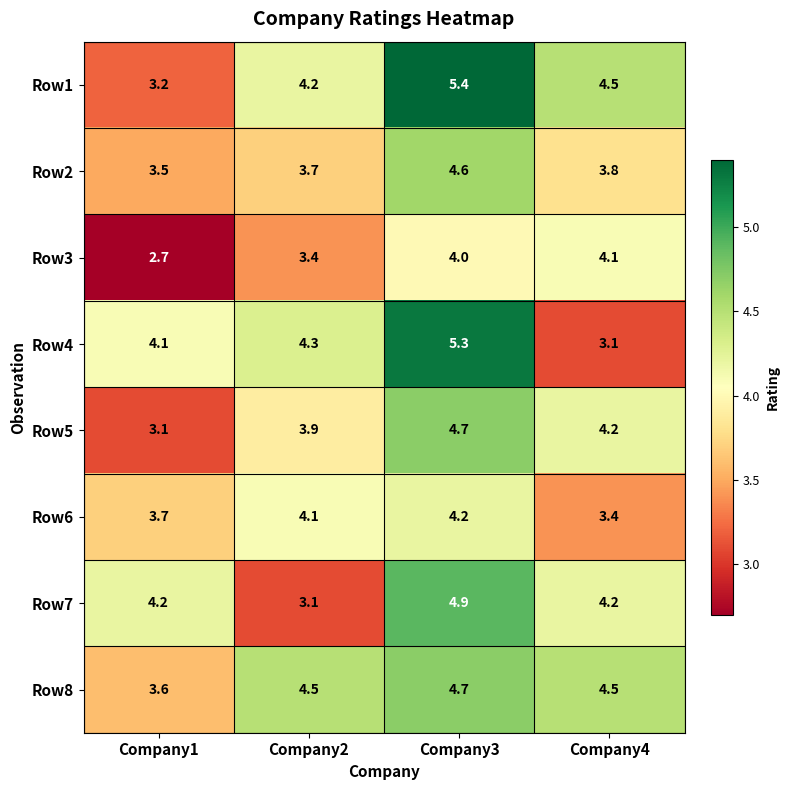

Rank the categories by Row3 value from highest to lowest.

Company4, Company3, Company2, Company1